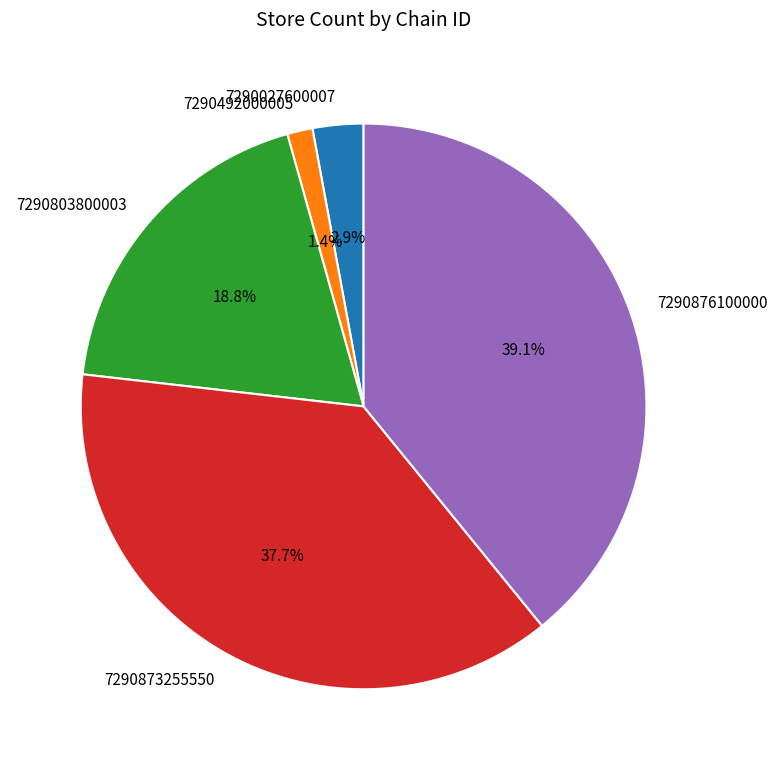

Combined, what portion of the pie is 7290803800003 and 7290876100000?

58.0%